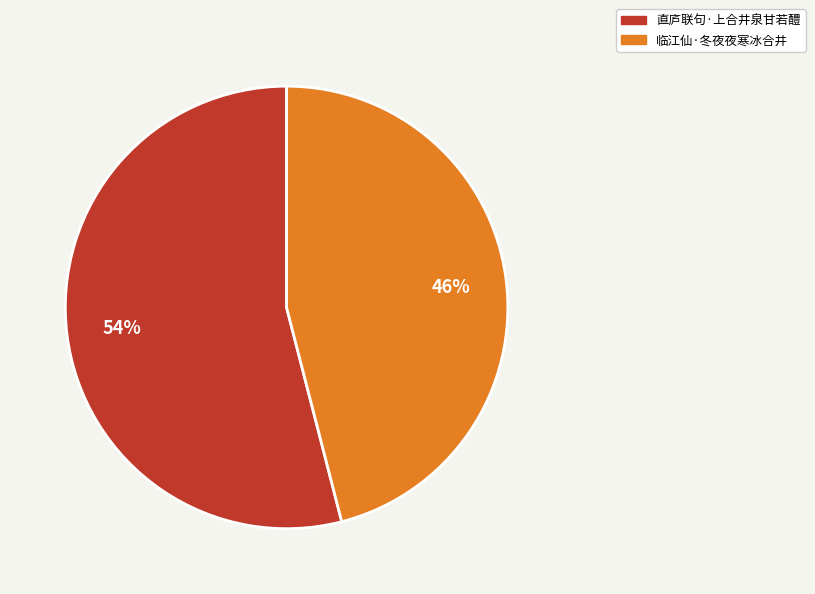

Which slice is the largest?

直庐联句·上合井泉甘若醴